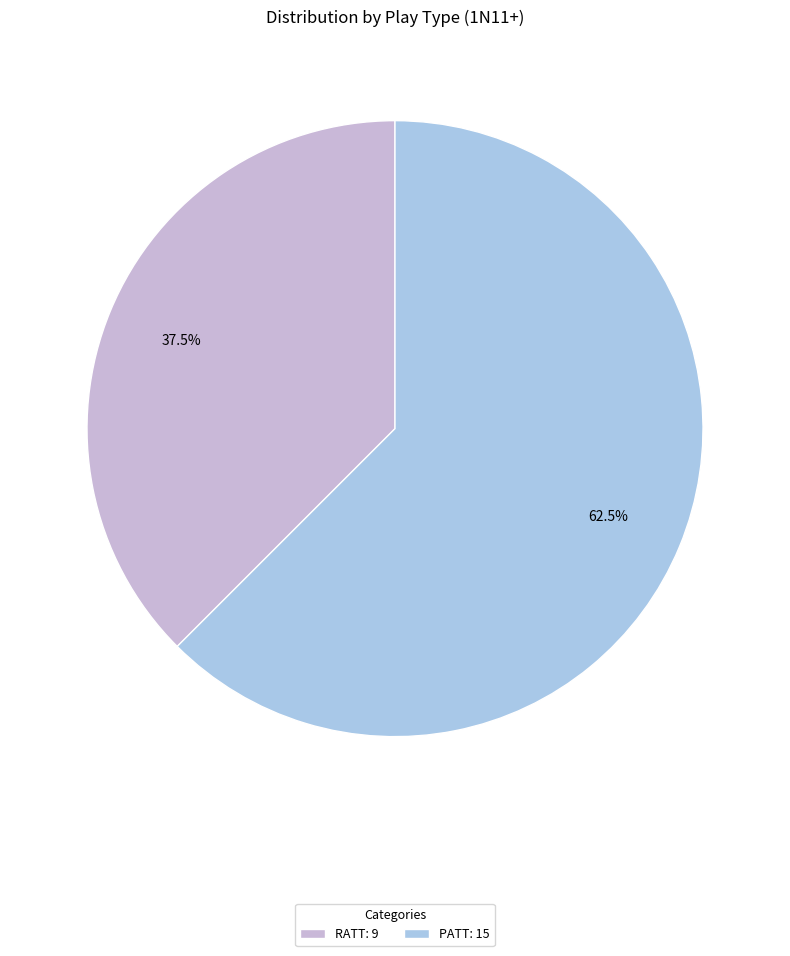

Combined, what portion of the pie is RATT and PATT?

100.0%